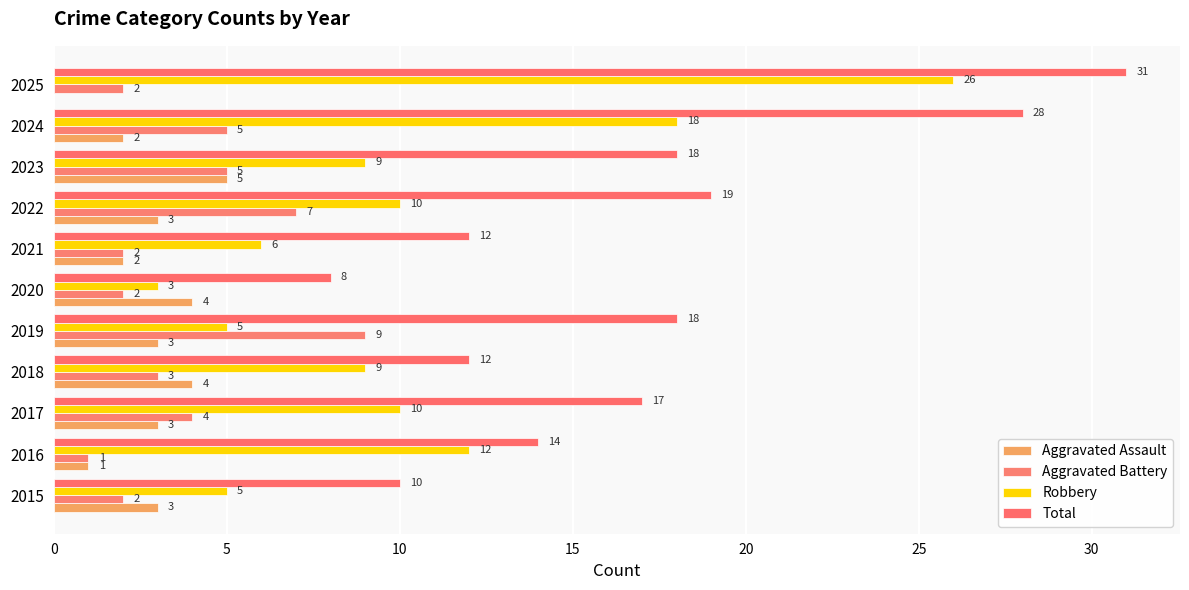

Which category has the highest value across all series?

2025